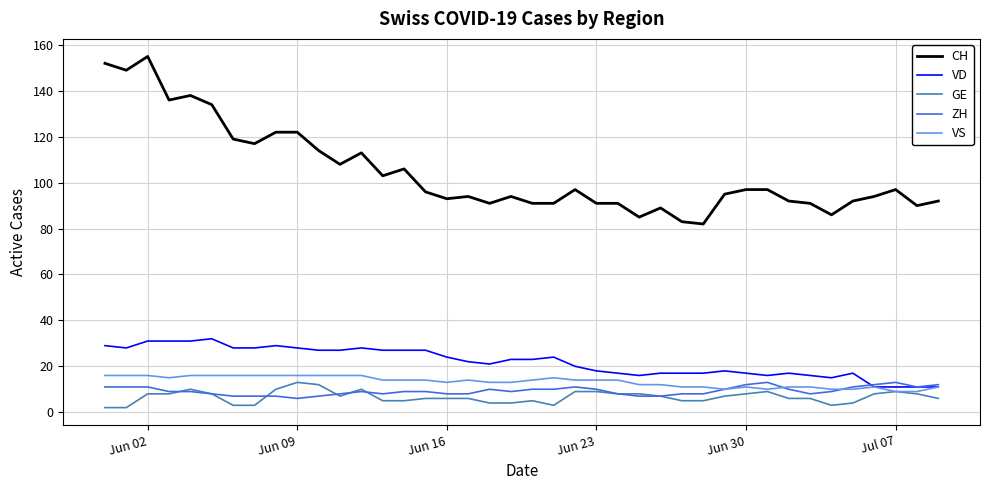

True or false: VS and CH intersect in this chart.

False